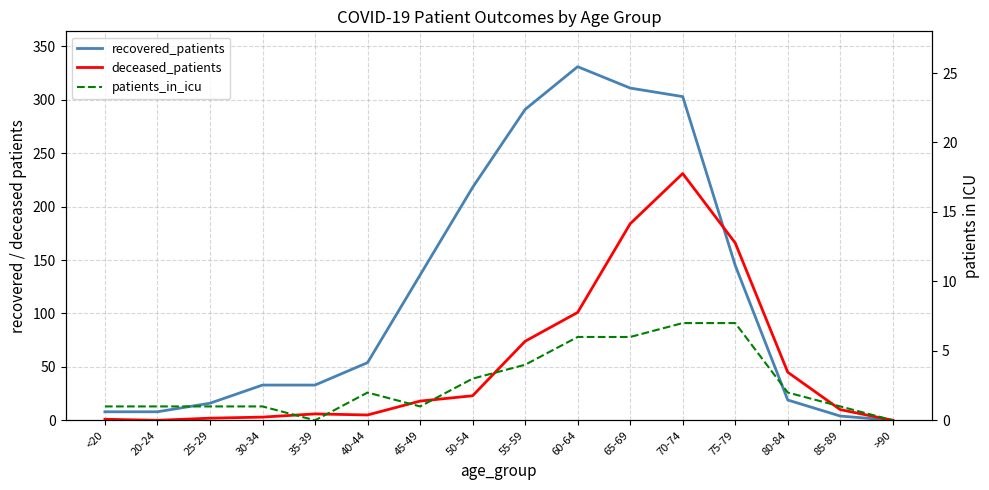

The value of recovered_patients at 20-24 is 8. True or false?

True